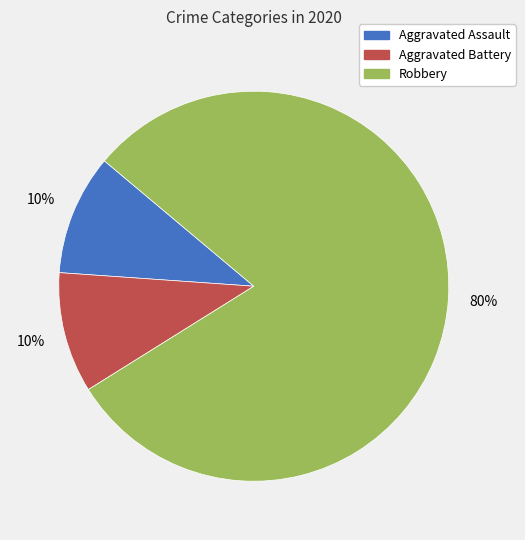

Which slice is the largest?

Robbery